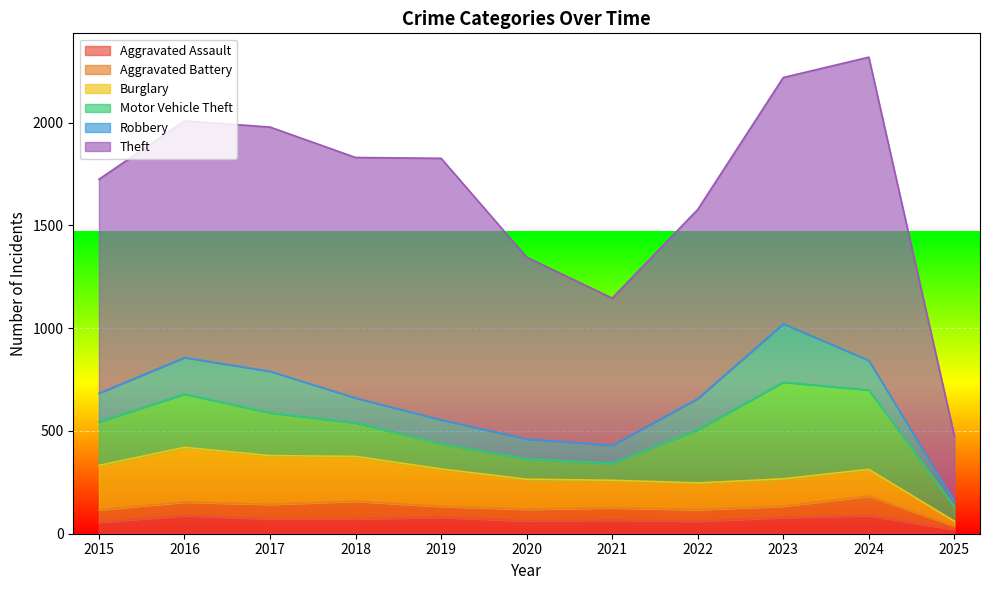

What is the difference between the Aggravated Battery values at 2025 and 2024?

78